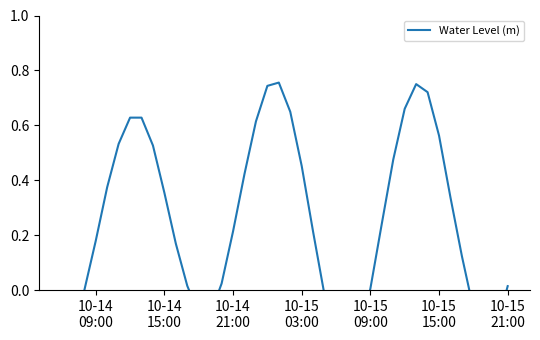

What is the value of the 4th point from the left?

0.2